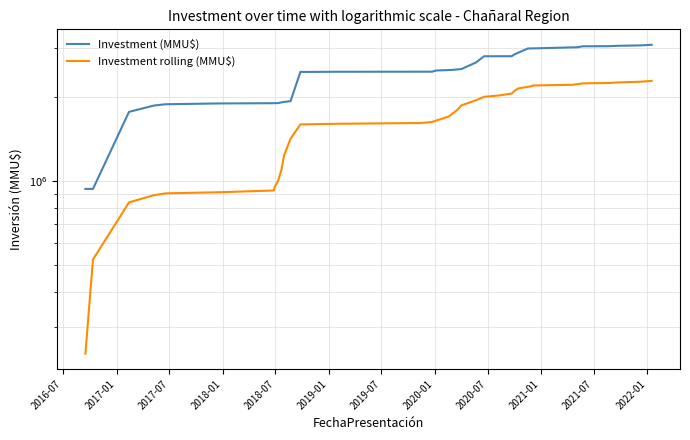

True or false: Investment rolling (MMU$) and Investment (MMU$) intersect in this chart.

False